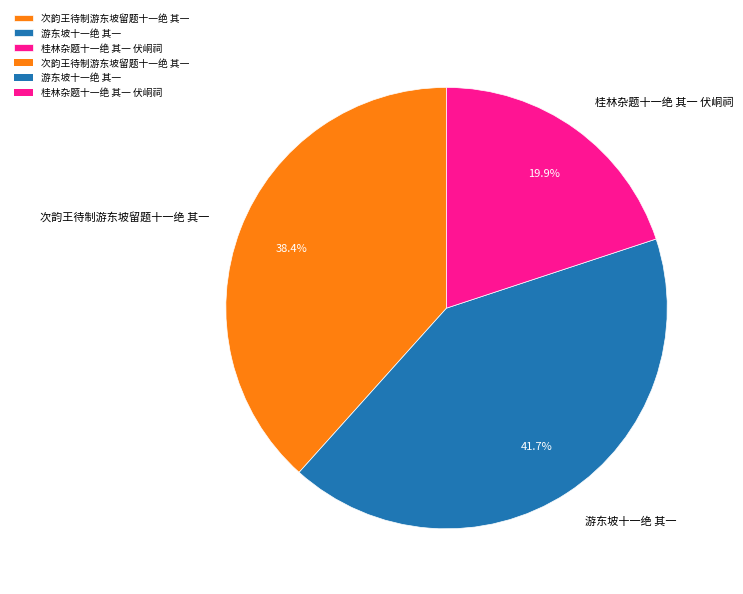

To the nearest percent, what is the average slice percentage?

33%